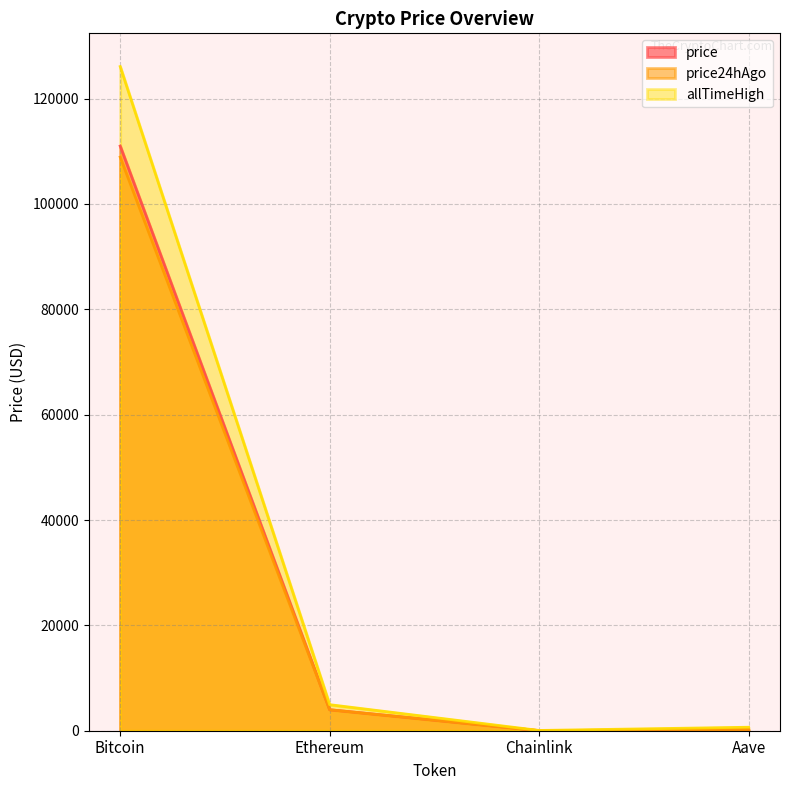

At which label is price24hAgo closest to 54454?

Ethereum